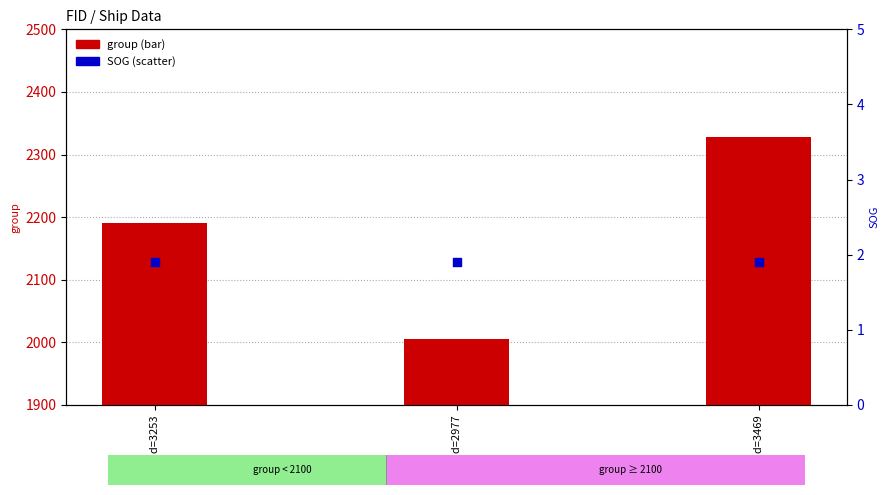

Which series reaches the maximum Y coordinate?

group